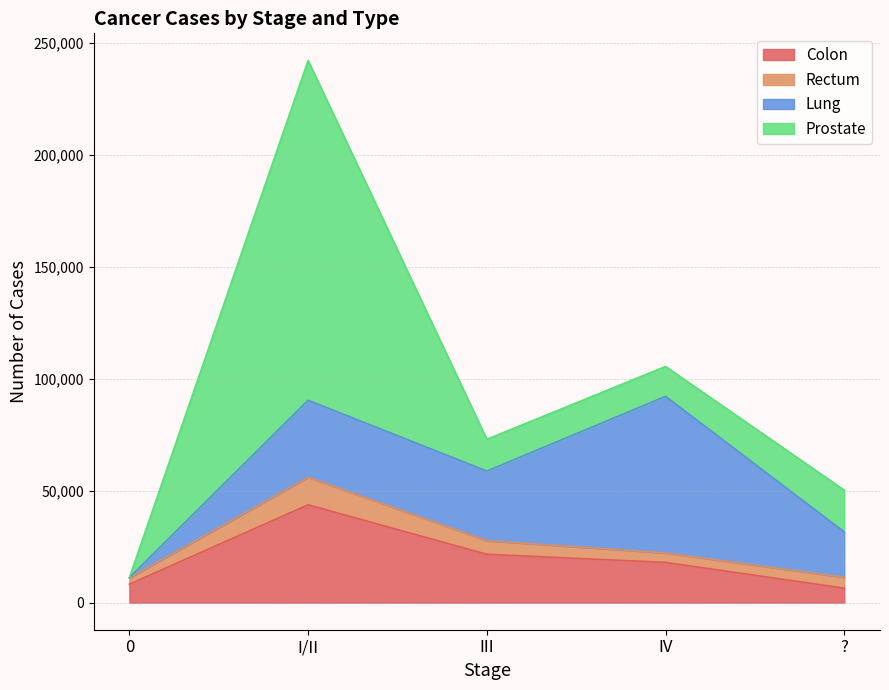

At I/II, list the series in order from largest to smallest.

Prostate, Colon, Lung, Rectum